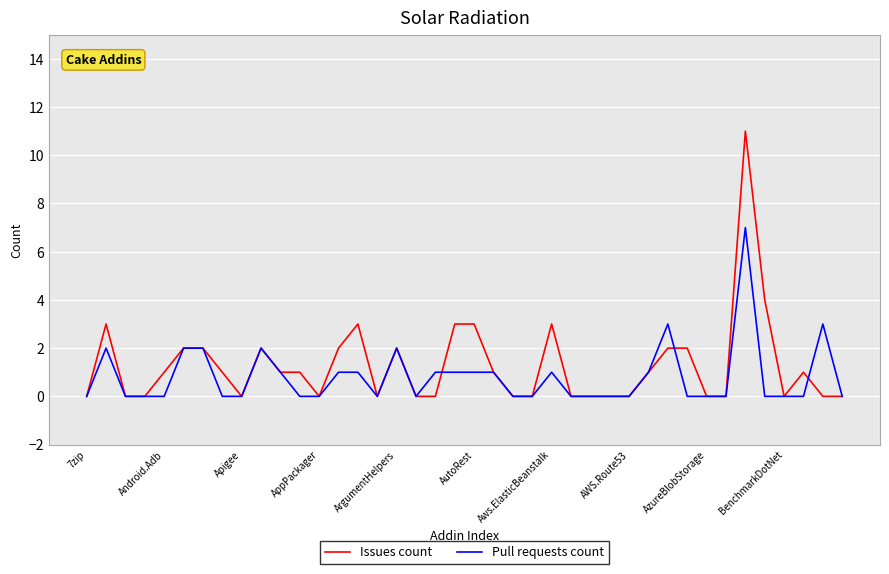

Rank the series by their maximum value, from lowest to highest.

Pull requests count, Issues count